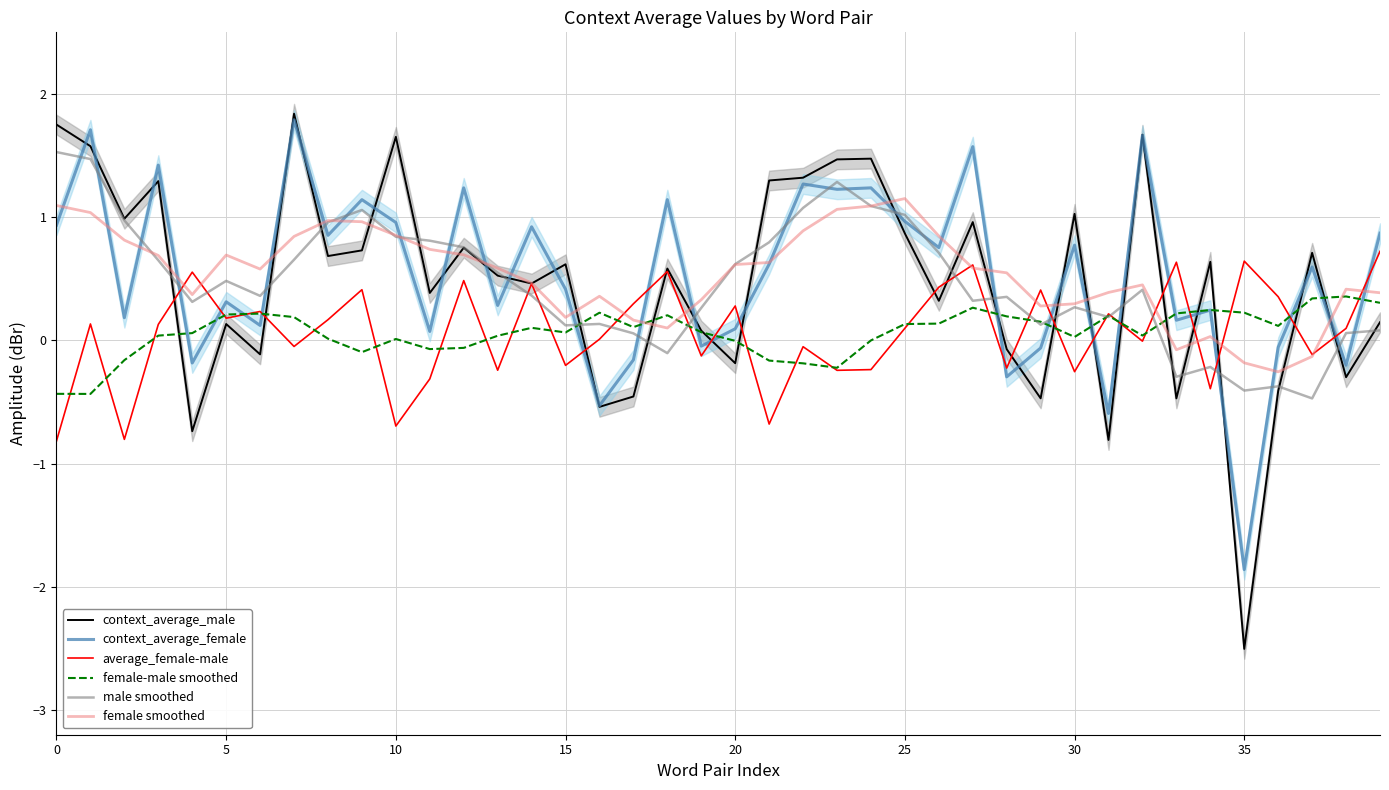

How many values in average_female-male are below zero?

17